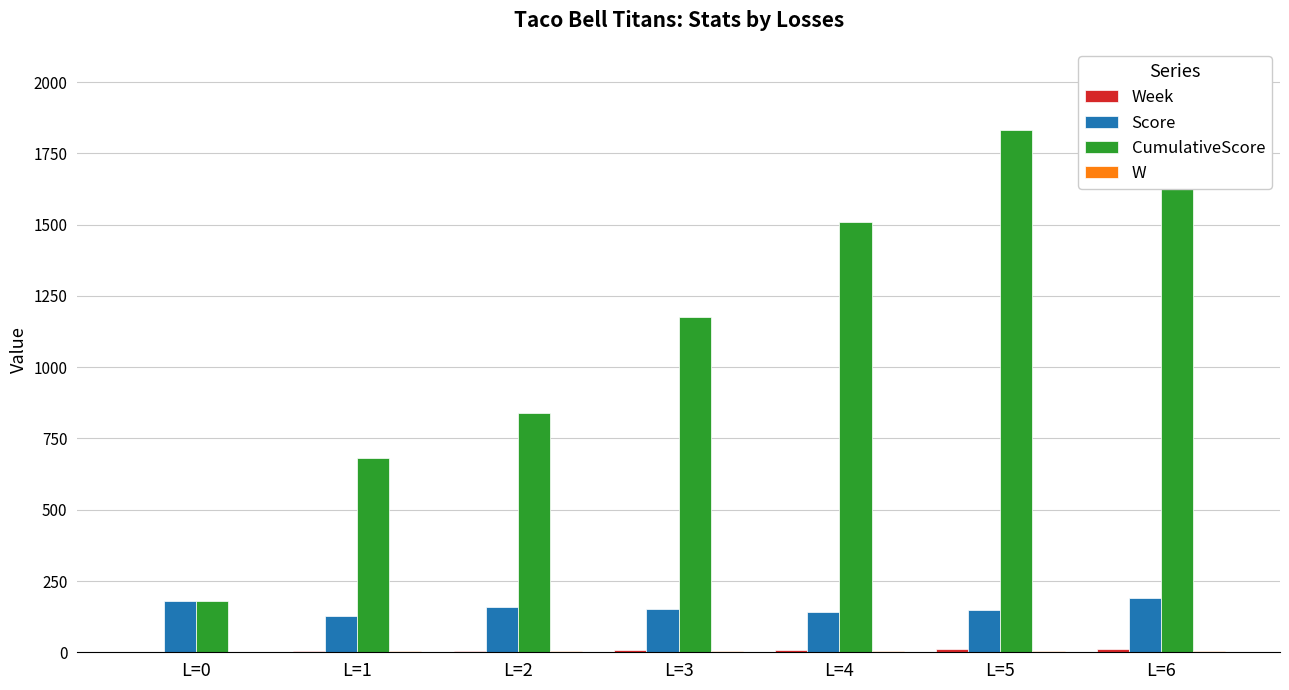

Rank the series at L=5 from highest to lowest value.

CumulativeScore, Score, Week, W